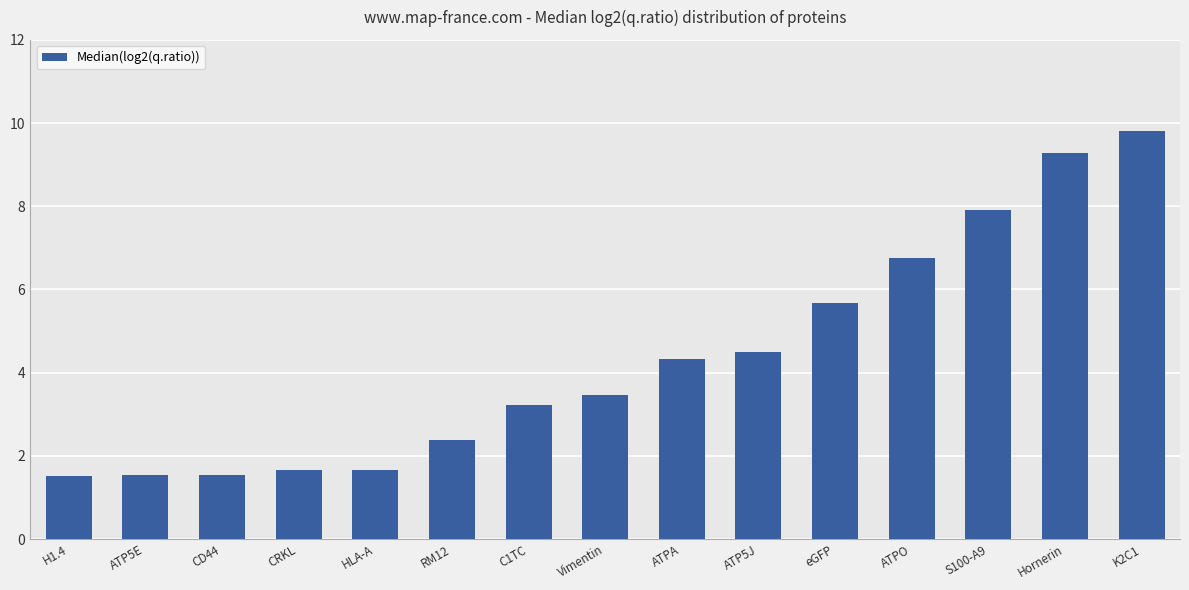

What is the minimum value shown in the chart?

1.5